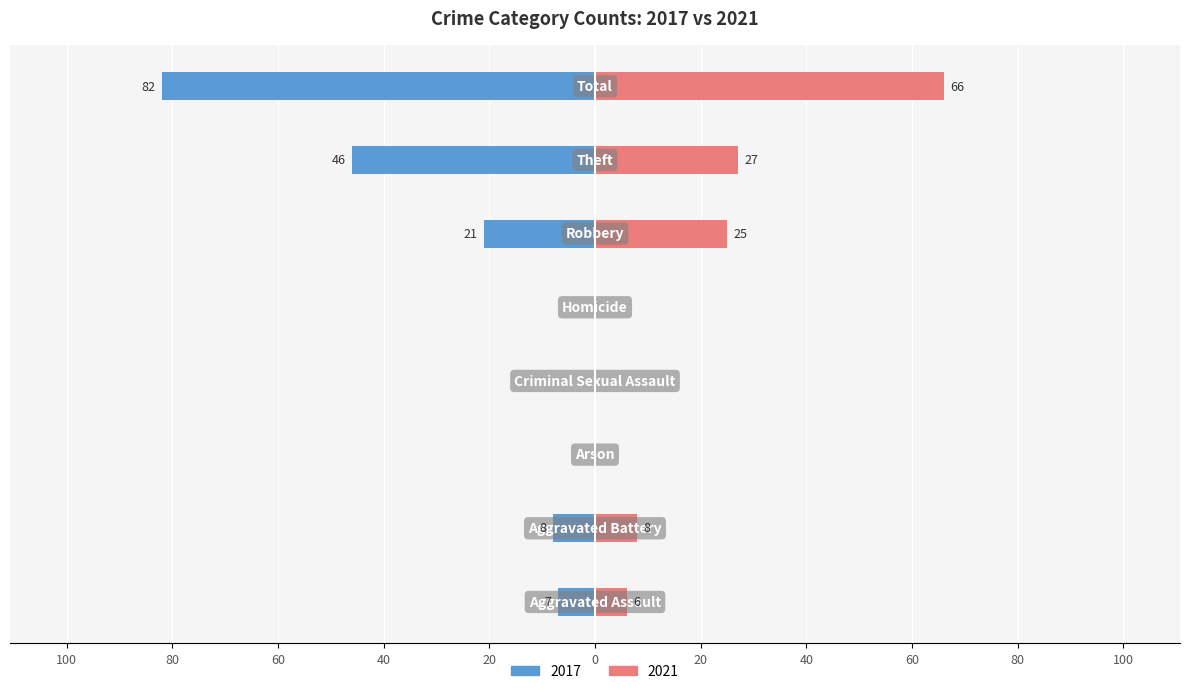

What is the label of the 4th bar from the left?

Criminal Sexual Assault